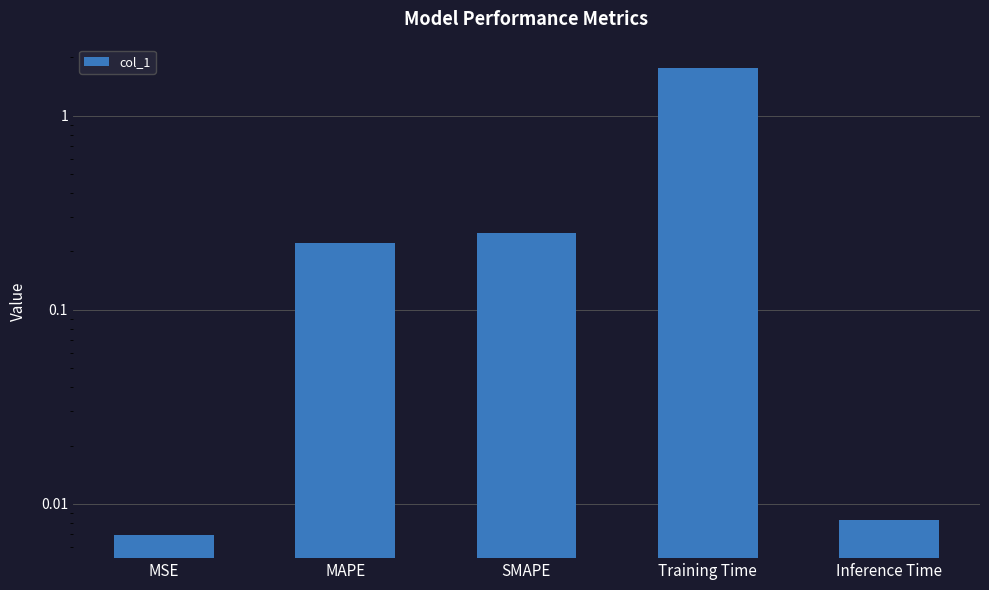

Reading right to left, extract all data points from this chart.

0.0	1.8	0.2	0.2	0.0